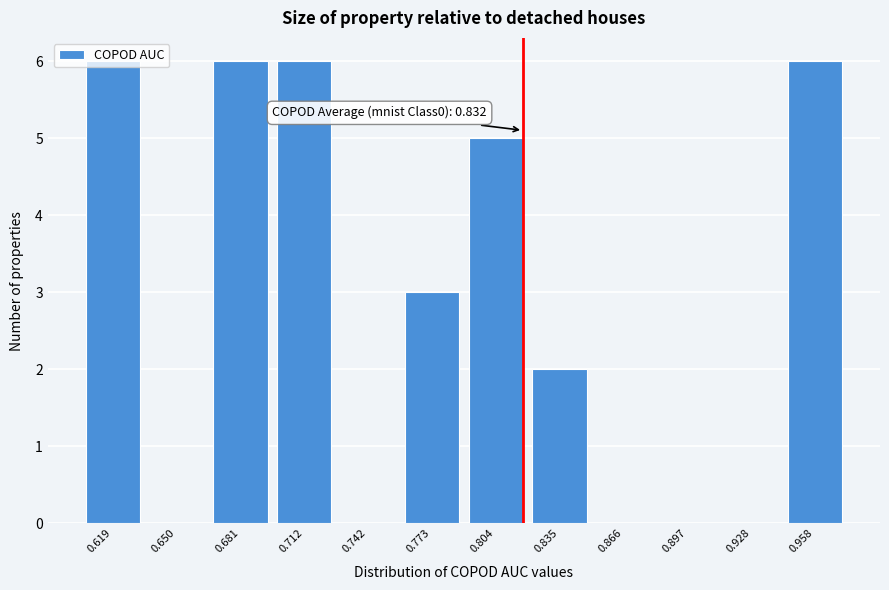

The value at 0.619 is 11. True or false?

False